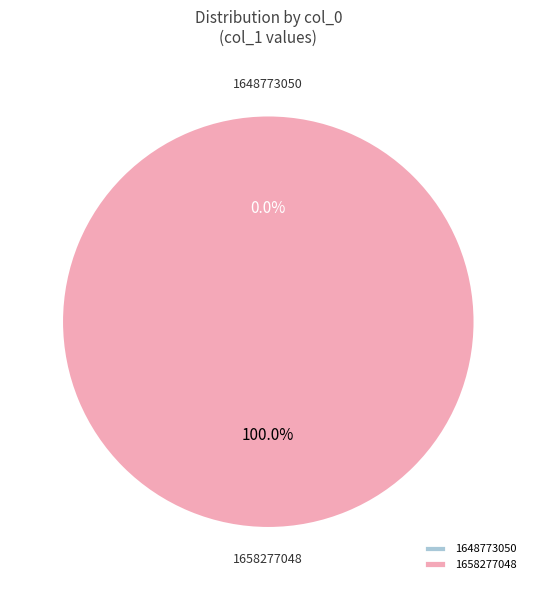

How many slices are in this pie chart?

2